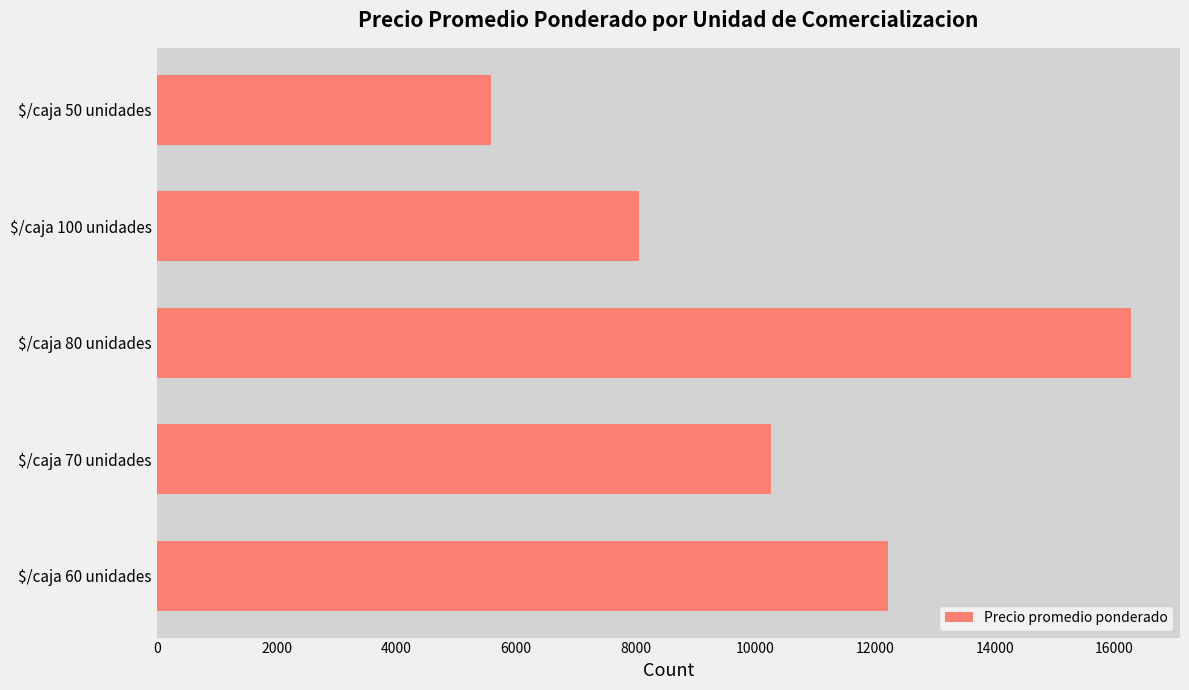

The value at $/caja 60 unidades is 12226. True or false?

True